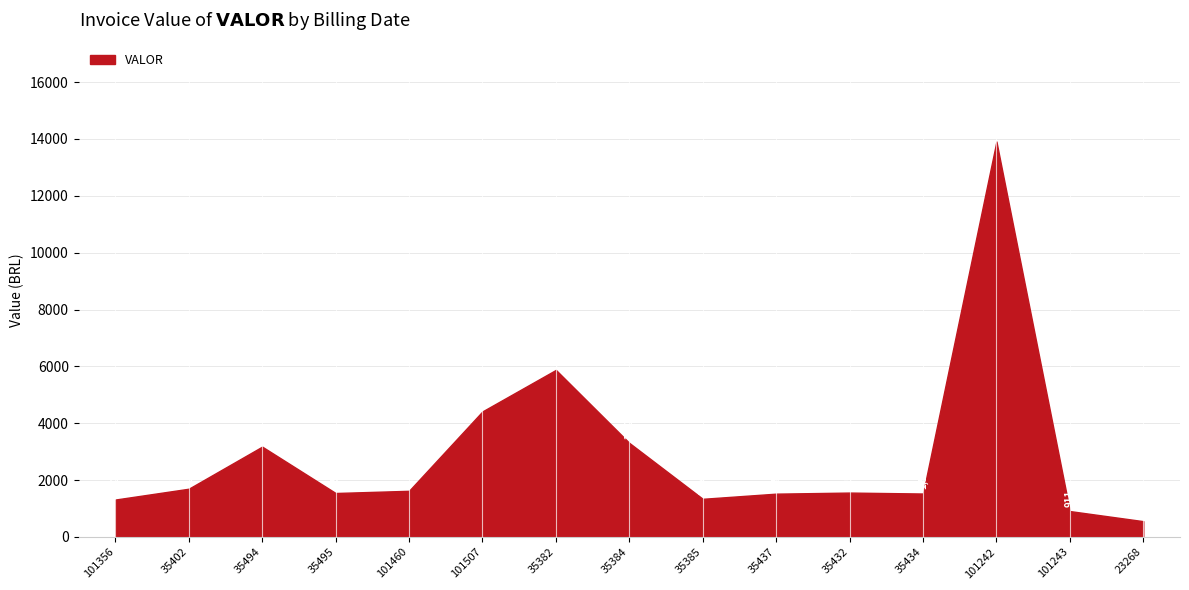

Approximately how many times larger is the value at 35385 compared to 101460?

0.8